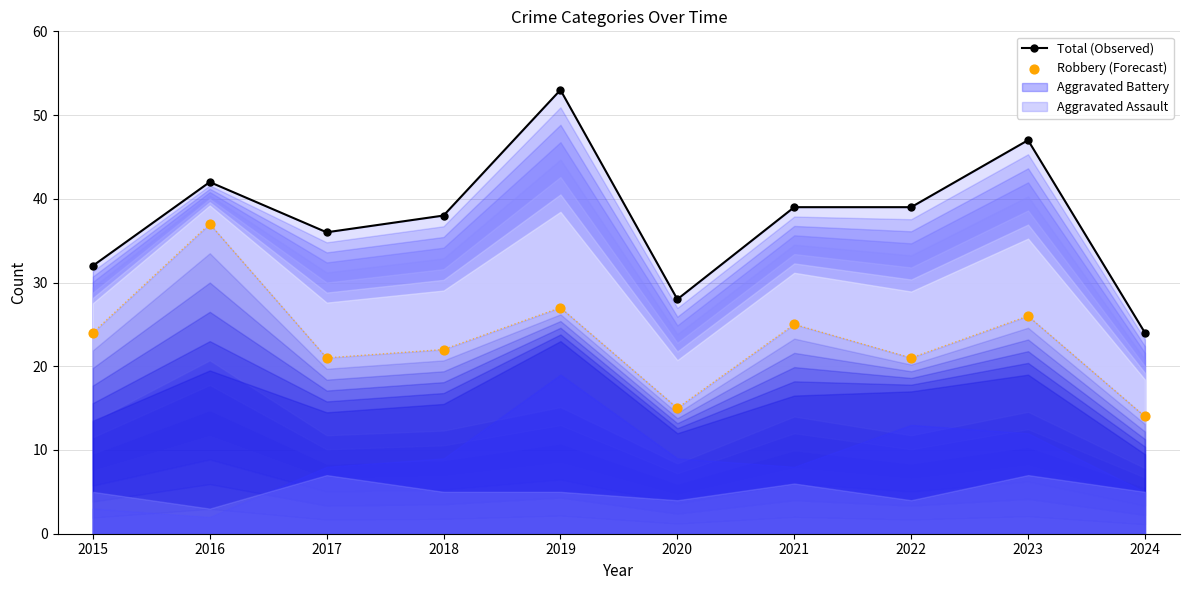

Which series has the widest spread of Y values?

Total (Observed)